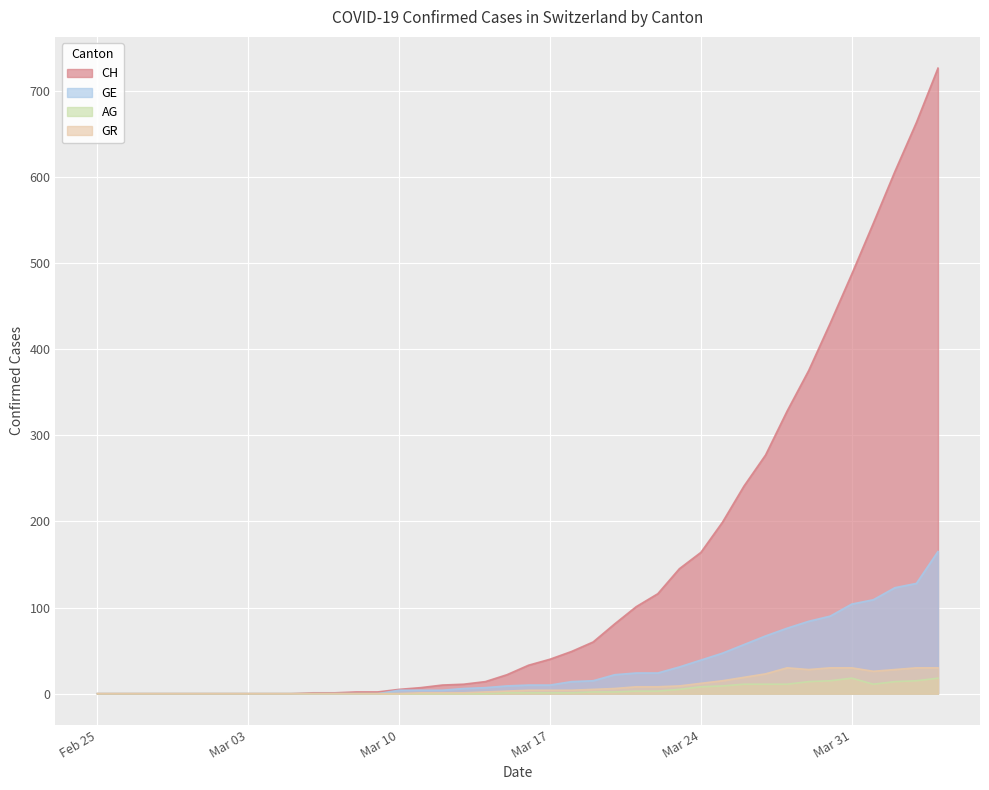

What is the difference between the maximum and minimum values in the AG series?

18